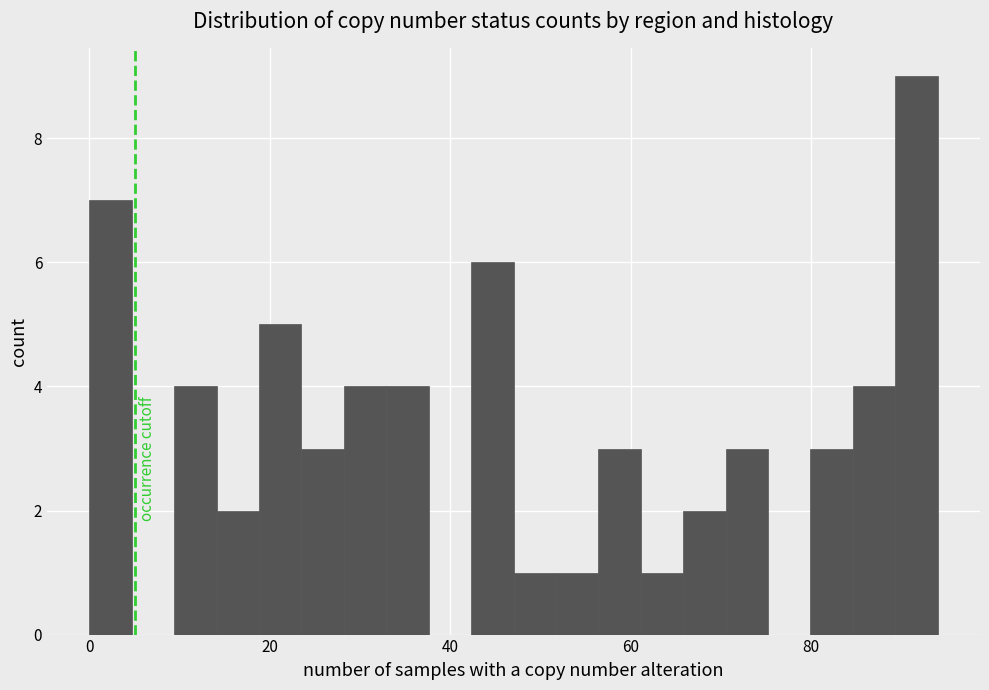

Around what value on the x-axis is the tallest bar? Give the approximate position of its centre, as read against the axis.

92